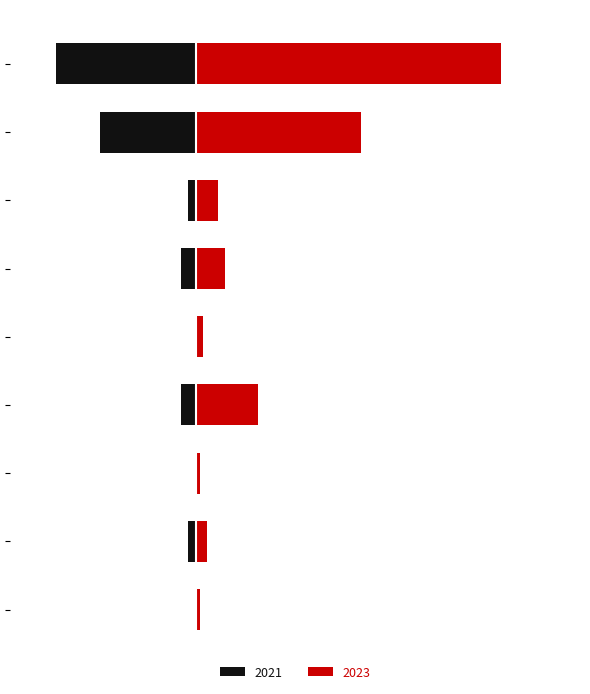

Rank the series by their average value, from highest to lowest.

2023, 2021